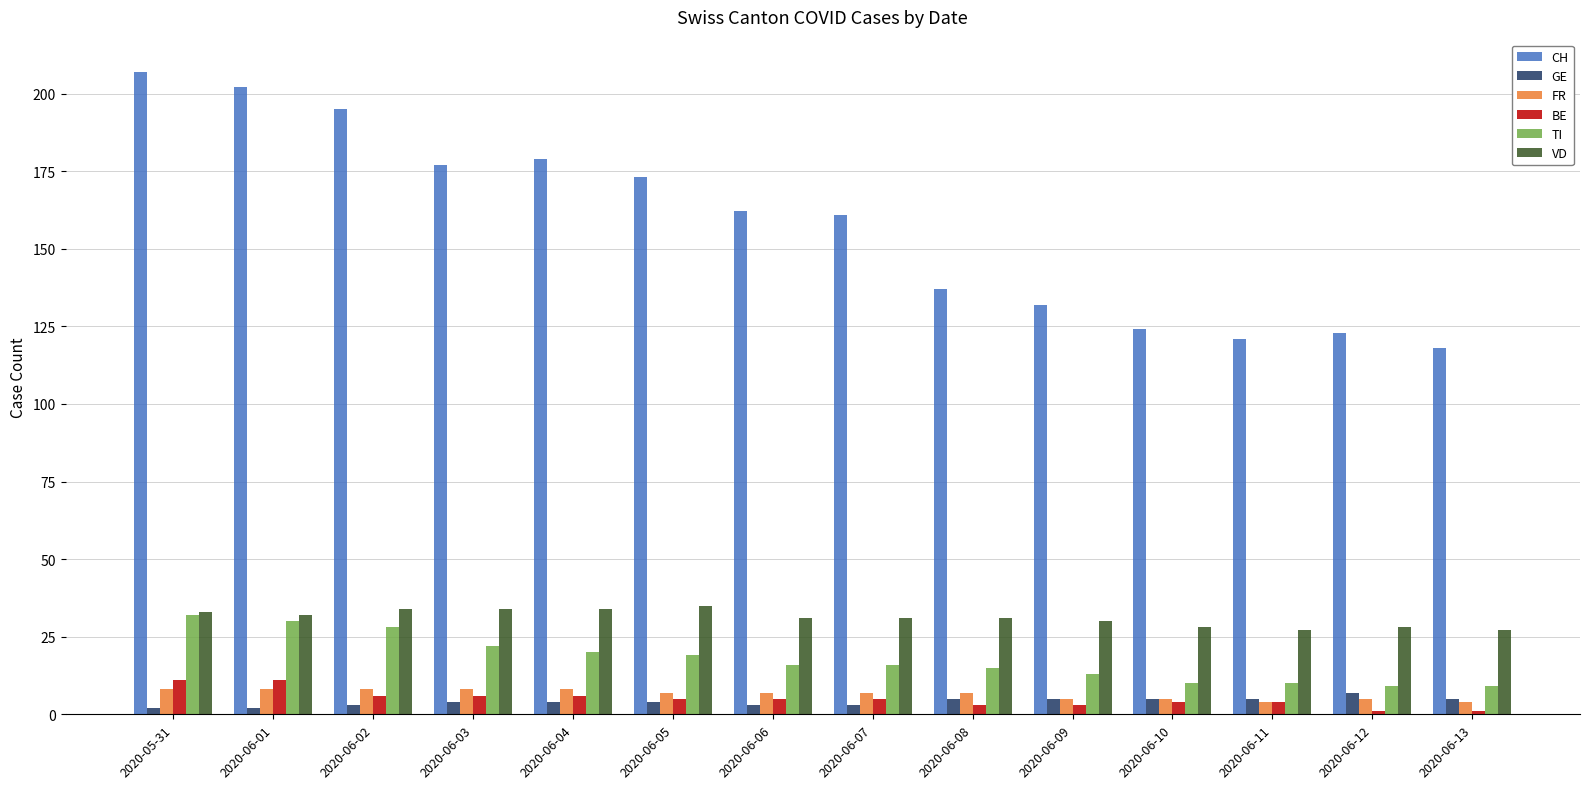

How many bars are there in each group?

6